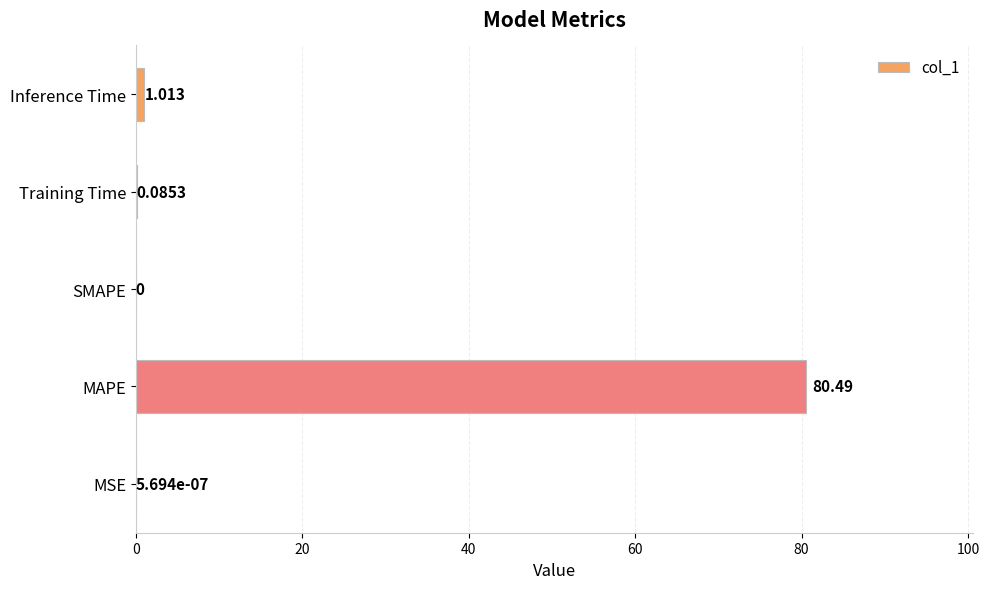

What is the average value?

16.3